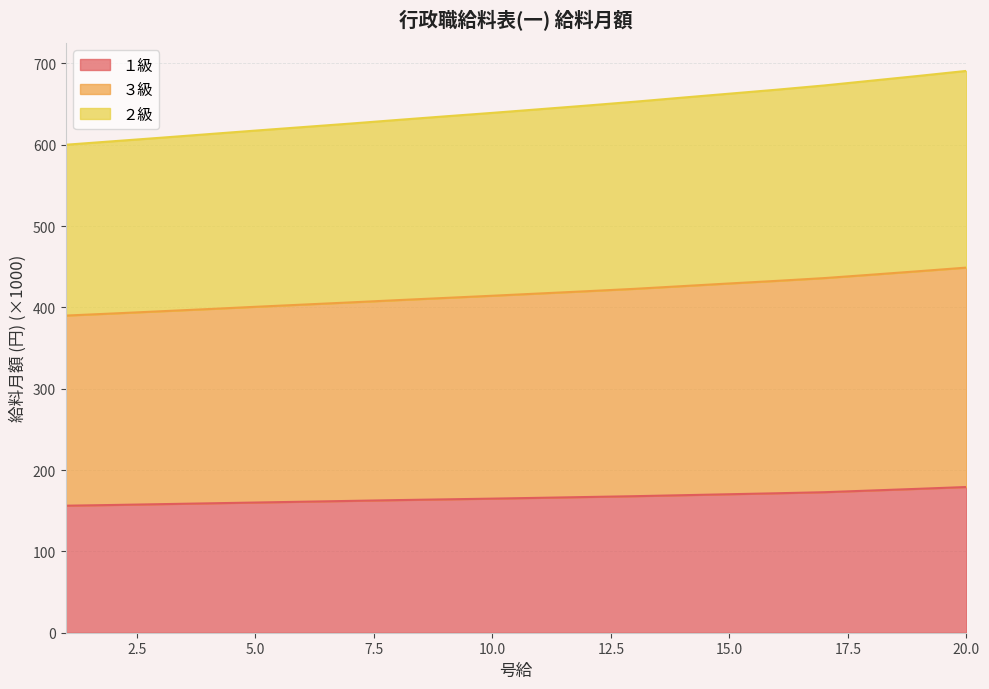

What is the lowest value of the １級 series?

156.2